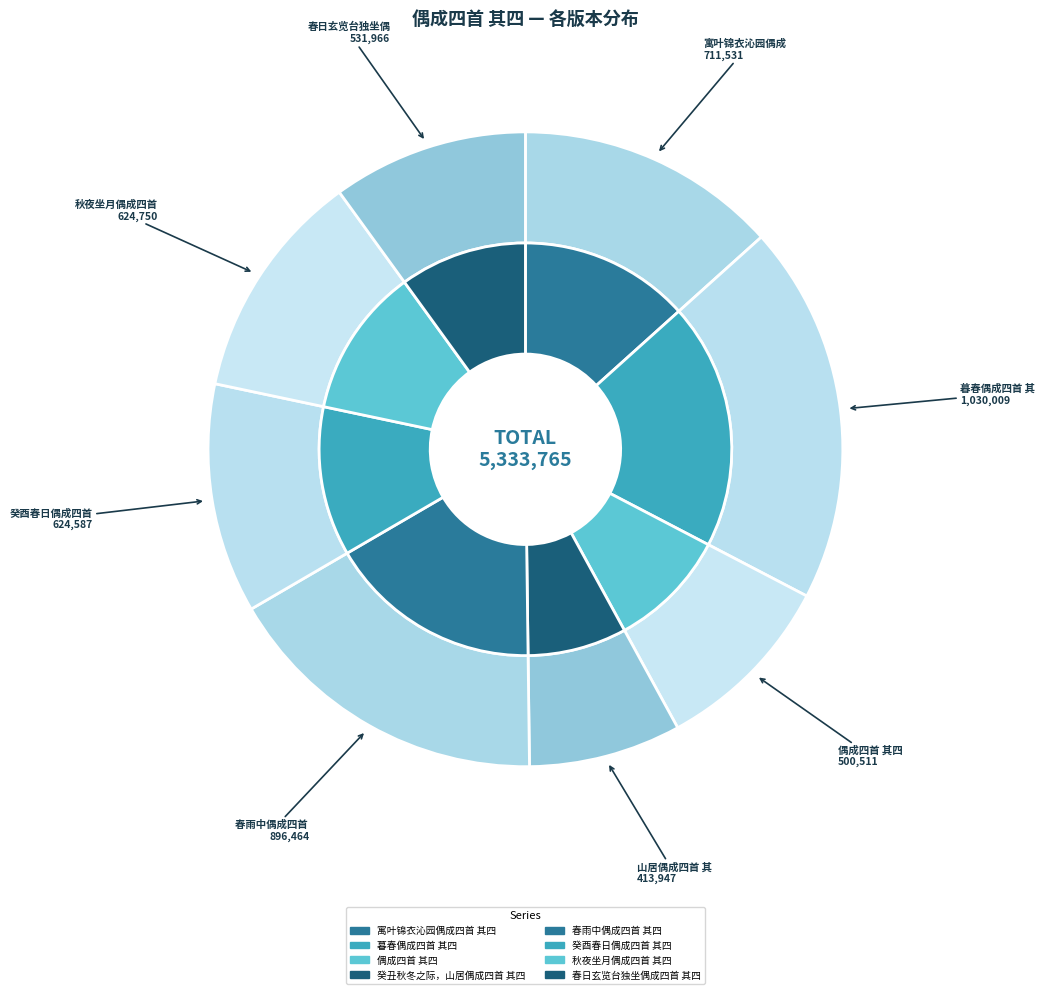

To the nearest percent, what is the difference between the largest and smallest slice percentages?

12%